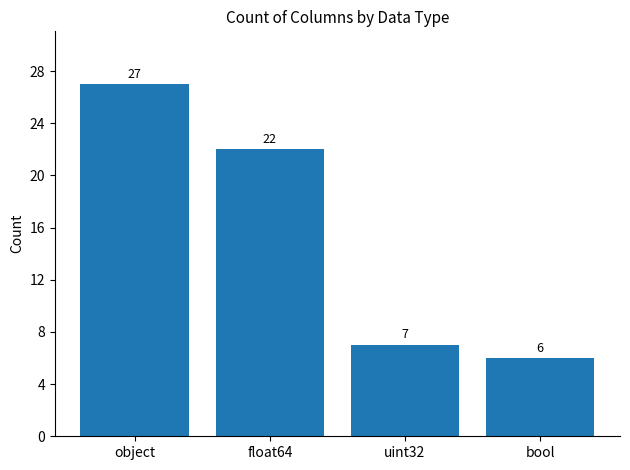

What is the sum of the values at float64 and bool?

28